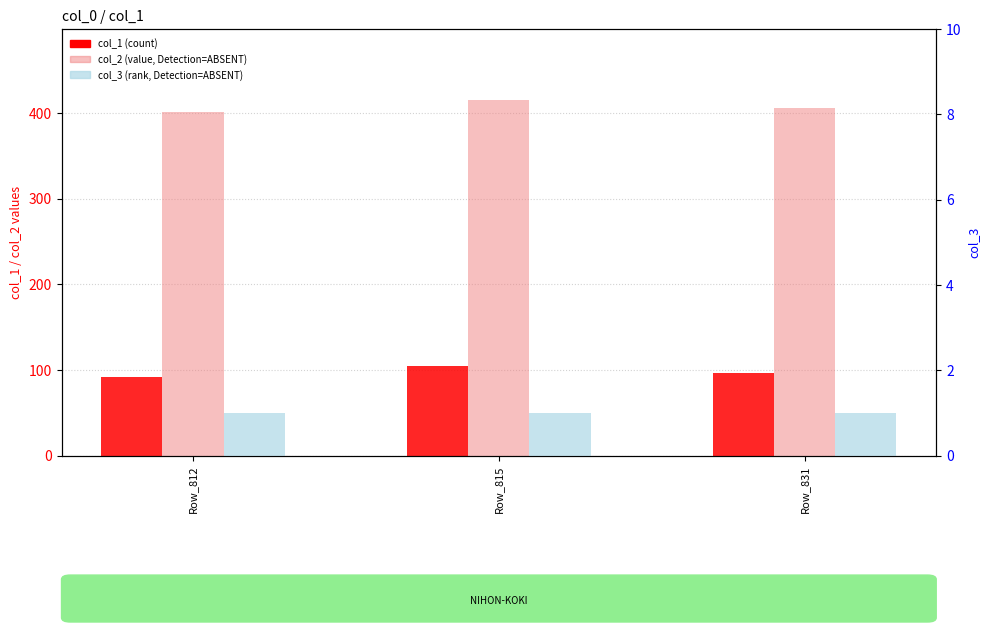

True or false: col_3 (rank) has a value of 2 at Row_831.

False